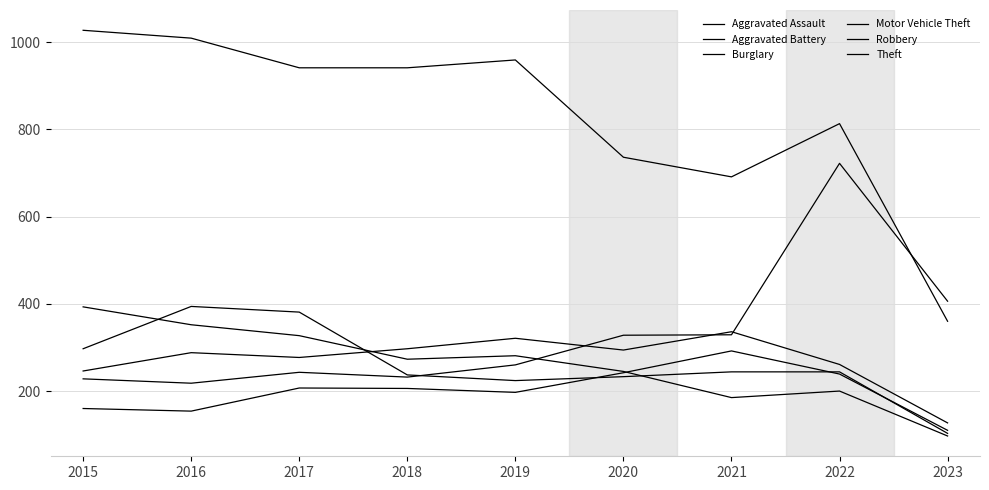

List the labels in order of Motor Vehicle Theft value, smallest first.

2016, 2015, 2018, 2017, 2019, 2020, 2021, 2023, 2022